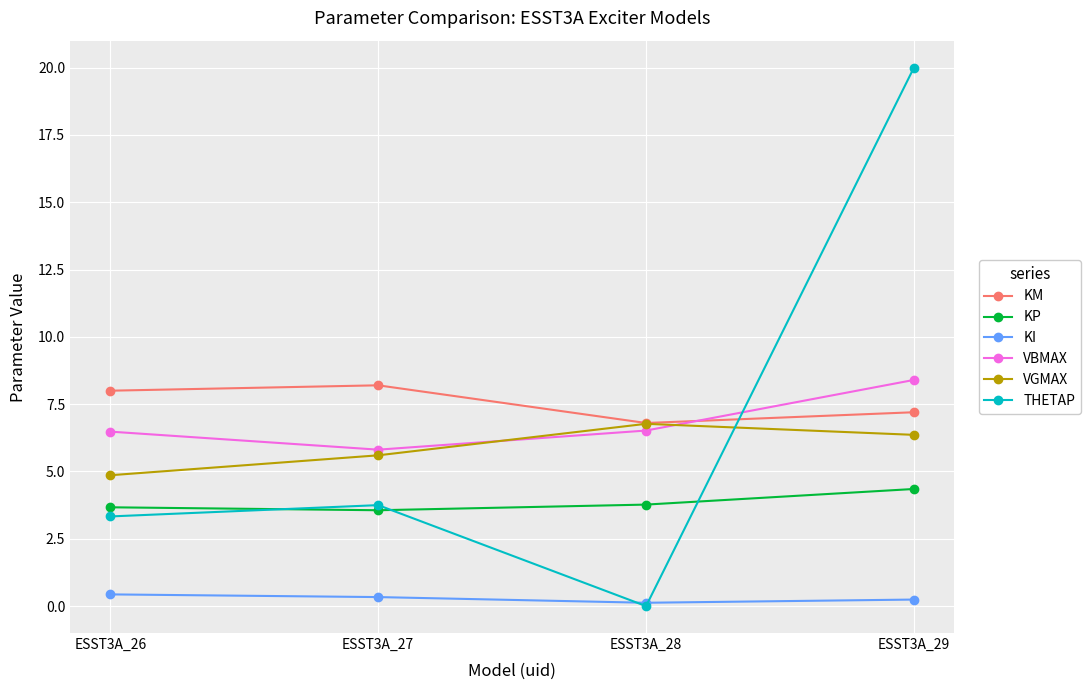

How many lines are shown in the chart?

6